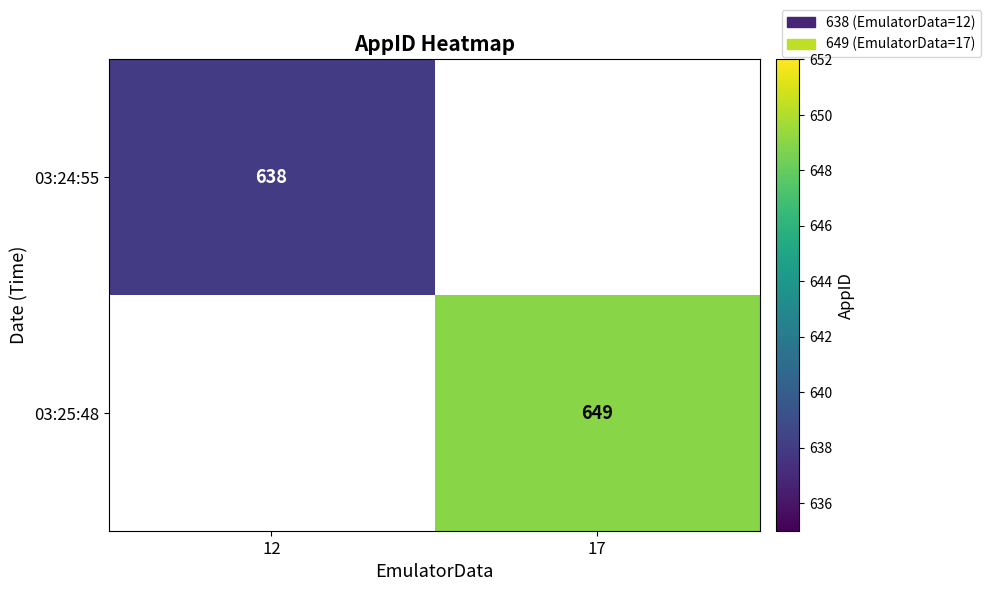

The value of 03:24:55 at 12 is 191. True or false?

False